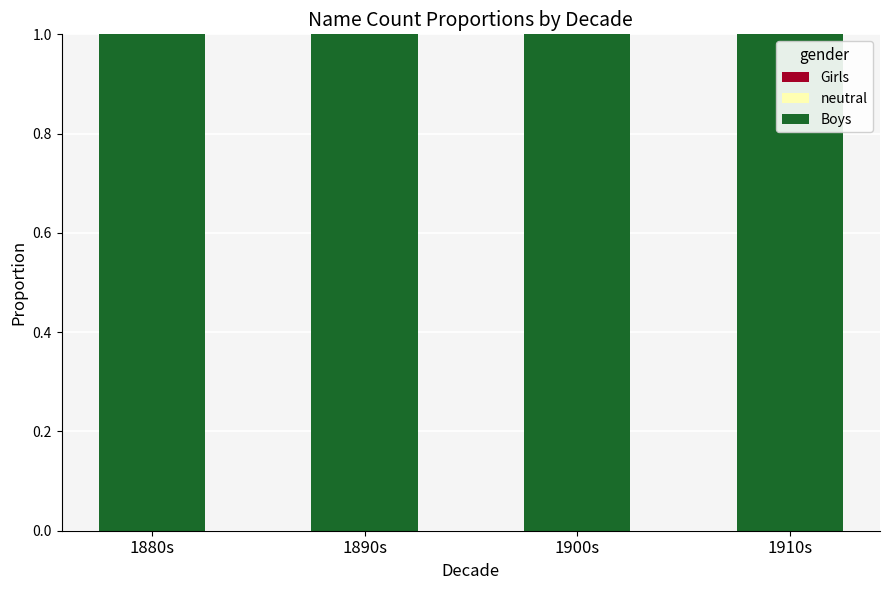

Between 1880s and 1900s, which is larger?

1880s